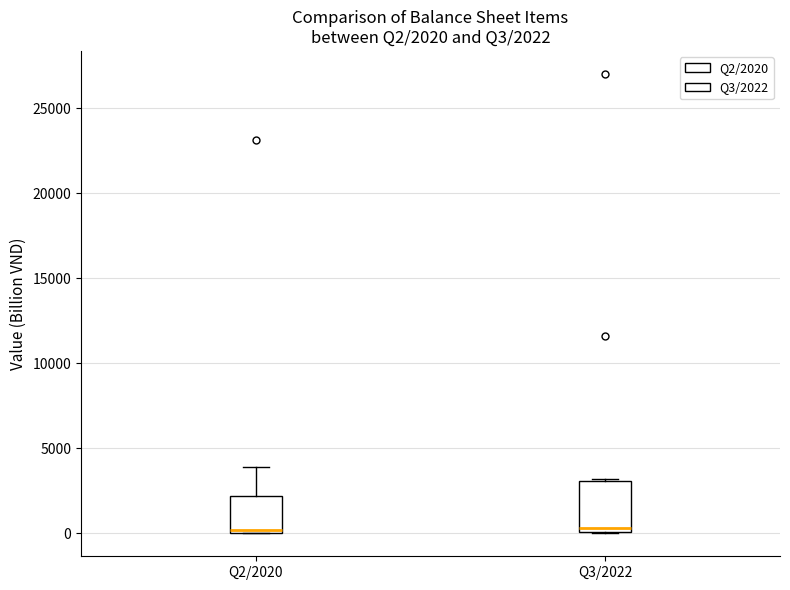

Which box is the tallest, from its lower edge to its upper edge?

Q3/2022